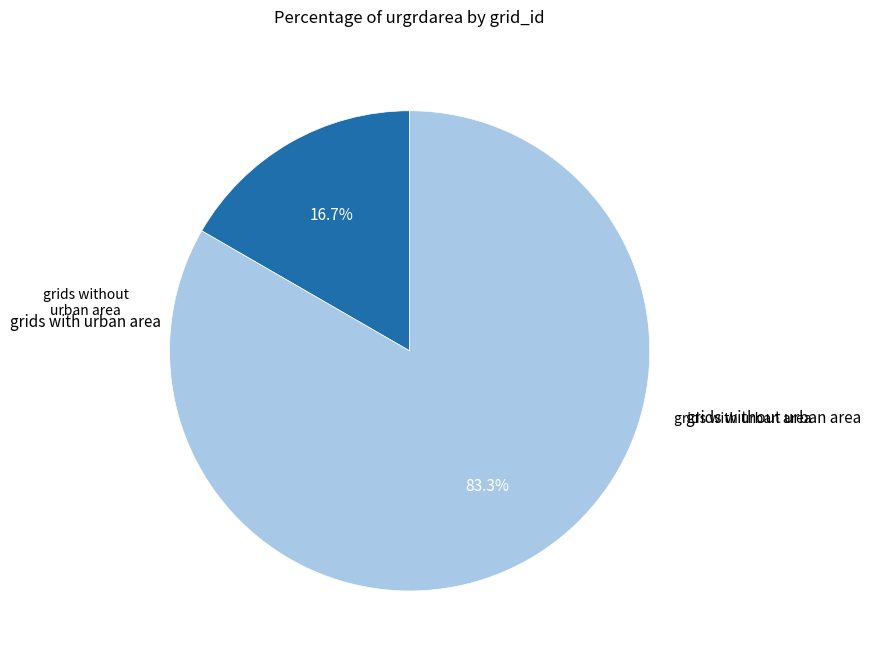

Does any single category account for the majority?

Yes